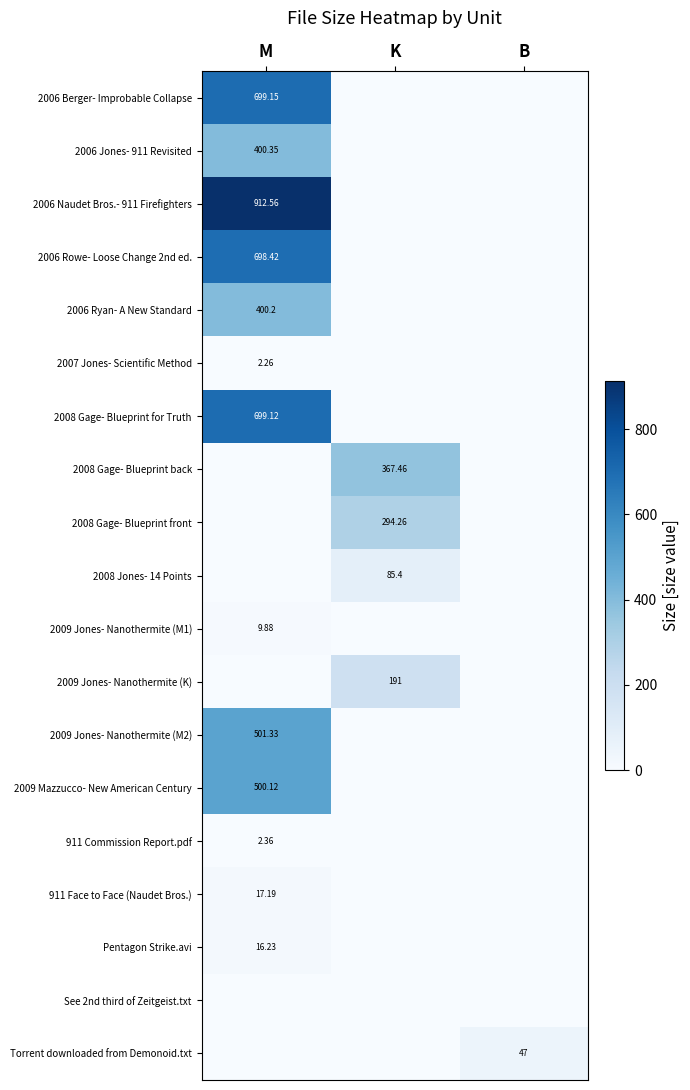

What is the highest value of the 2009 Jones- Nanothermite (M1) series?

9.9